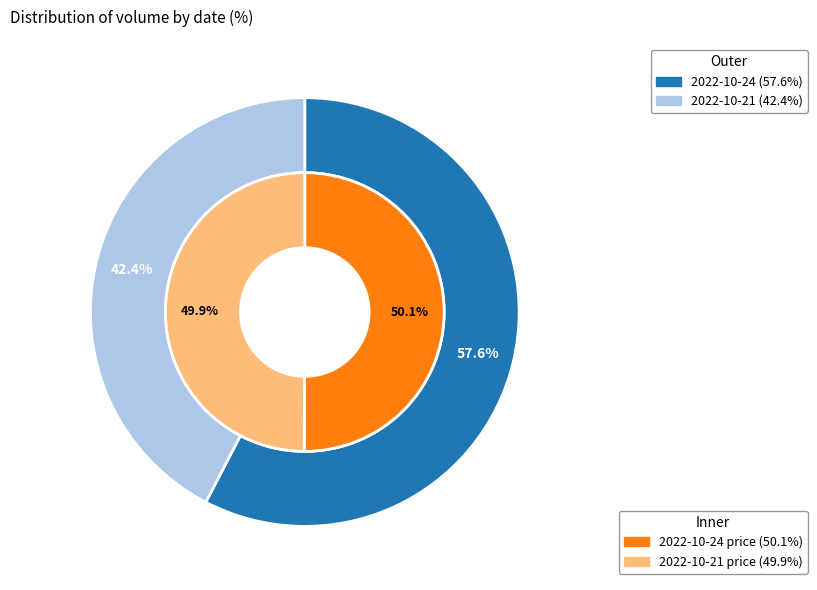

True or false: 2022-10-21 accounts for 57% of the total.

False